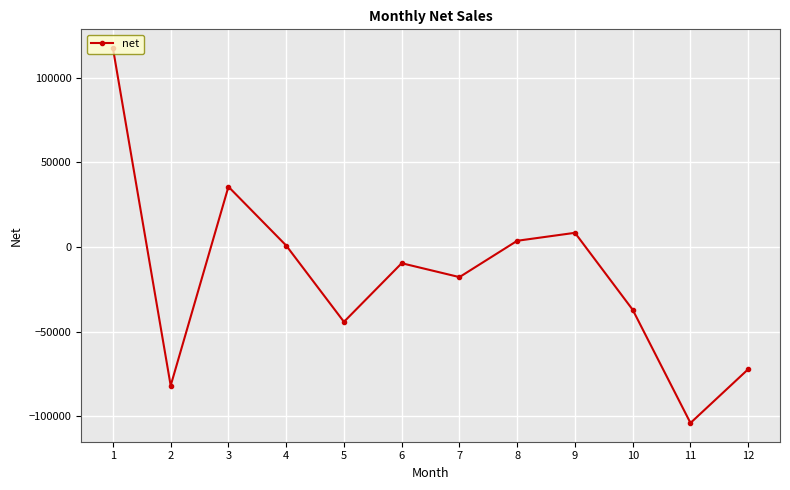

What is the difference between the maximum and minimum values?

221439.3